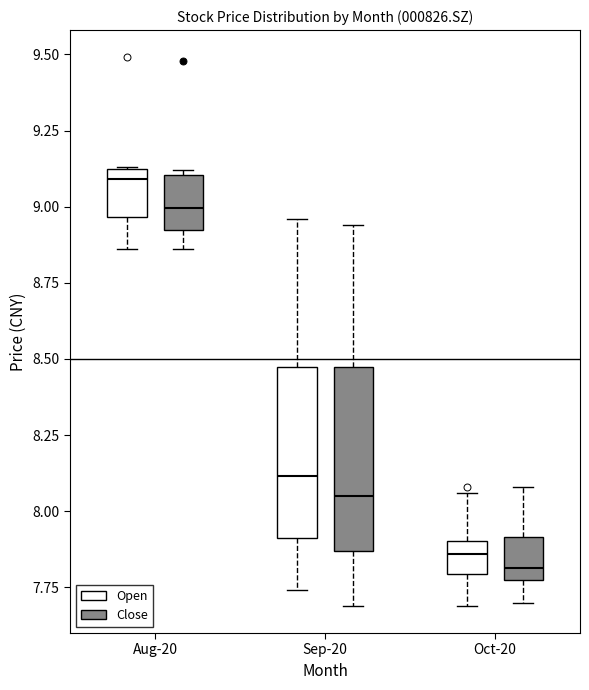

Which box's median line is the highest?

Aug-20 (Open)